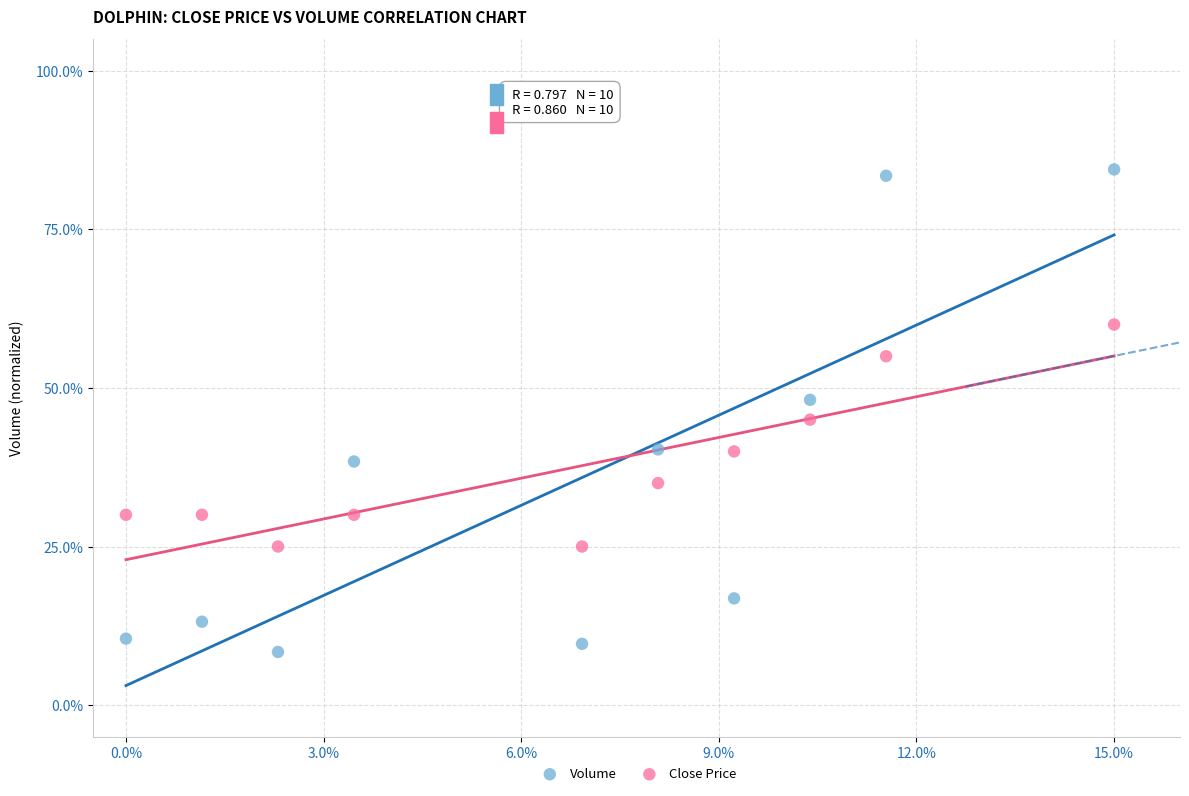

Across all data points, what is the range of X values (max minus min)?

15.0